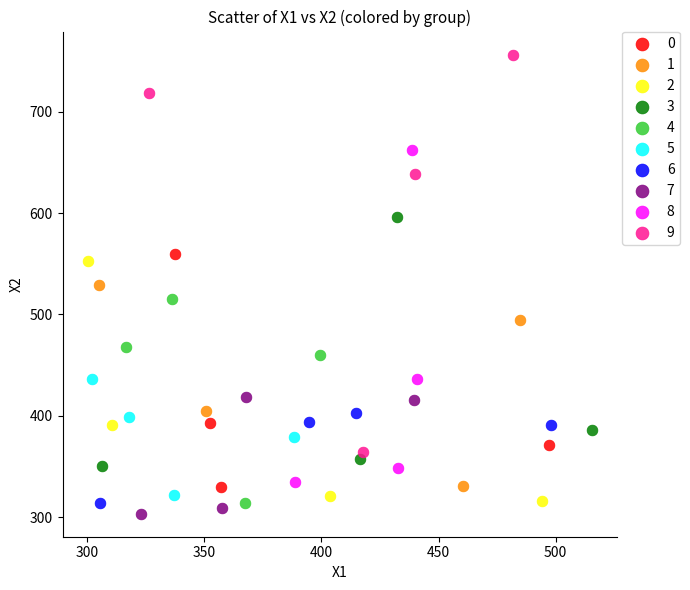

Which series reaches the maximum Y coordinate?

9